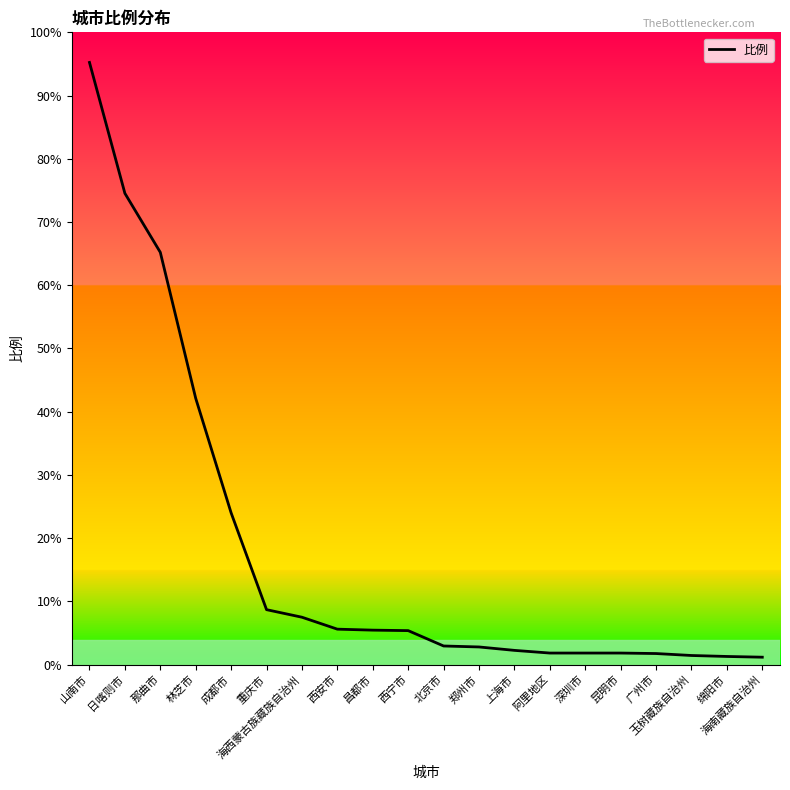

Does the chart have visible grid lines?

No